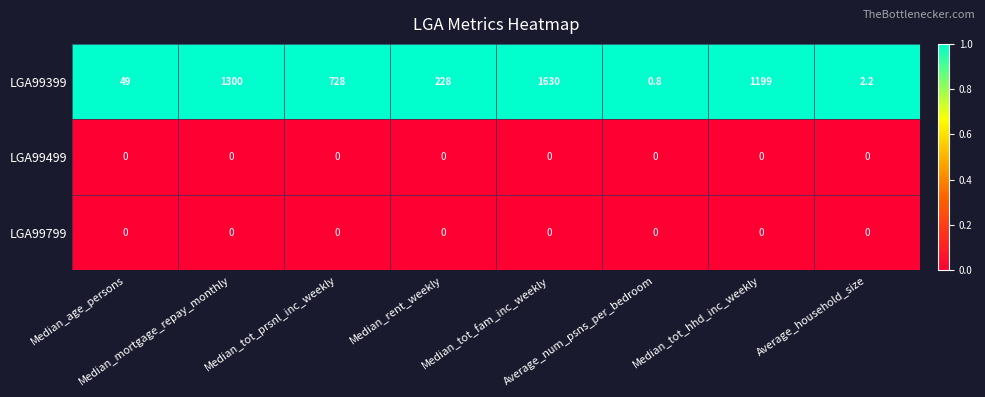

What is the maximum value shown in the chart?

1630.0